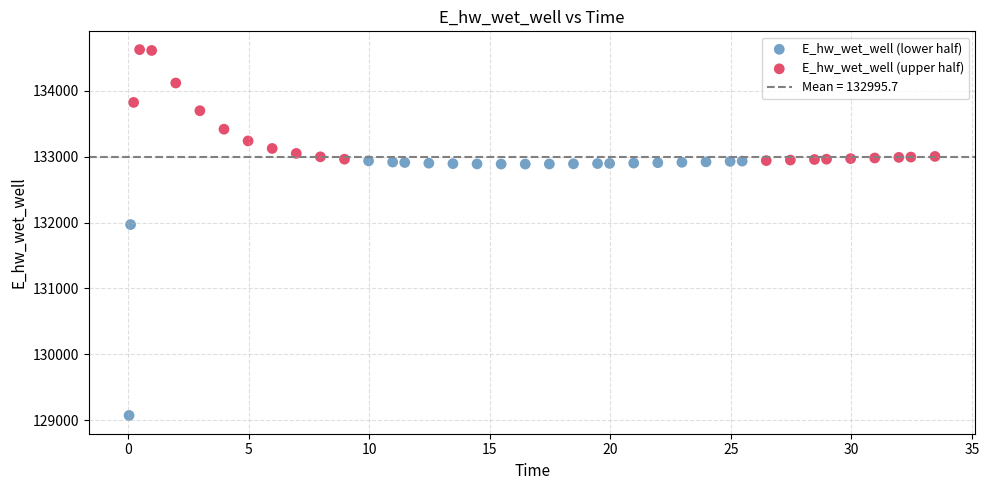

Which series contains the lowest Y value?

E_hw_wet_well (lower half)